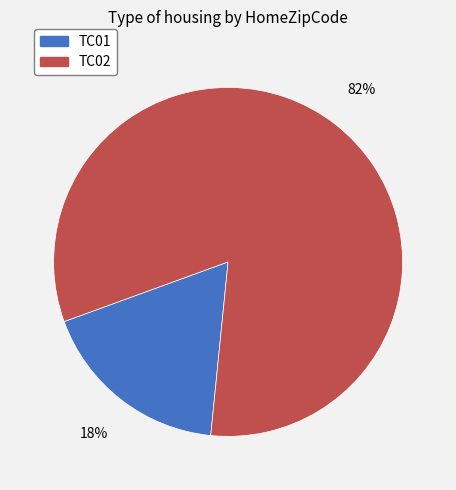

To the nearest percent, what is the difference between the largest and smallest slice percentages?

64%